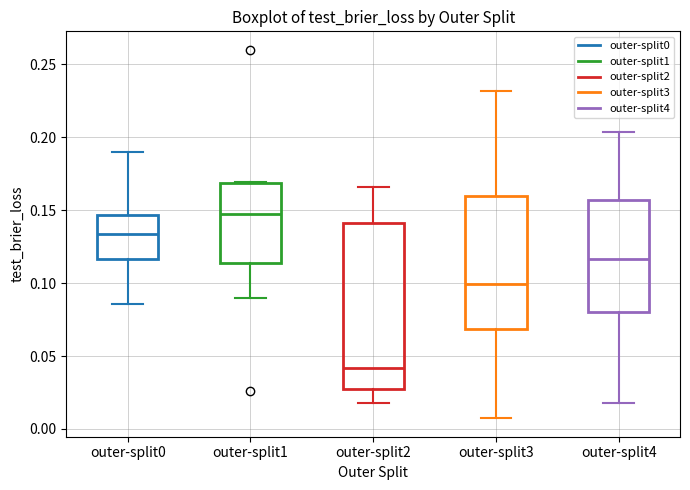

Reading left to right, read every box against the y-axis: the position of its median line, the range the box covers, and the ends of its whiskers. The values are not printed on the chart, so give them approximately, as read against the axis.

outer-split0: median 0.135, box 0.115 to 0.145, whiskers 0.085 to 0.190
outer-split1: median 0.150, box 0.115 to 0.170, whiskers 0.090 to 0.170
outer-split2: median 0.040, box 0.025 to 0.140, whiskers 0.020 to 0.165
outer-split3: median 0.100, box 0.070 to 0.160, whiskers 0.005 to 0.230
outer-split4: median 0.115, box 0.080 to 0.155, whiskers 0.020 to 0.205